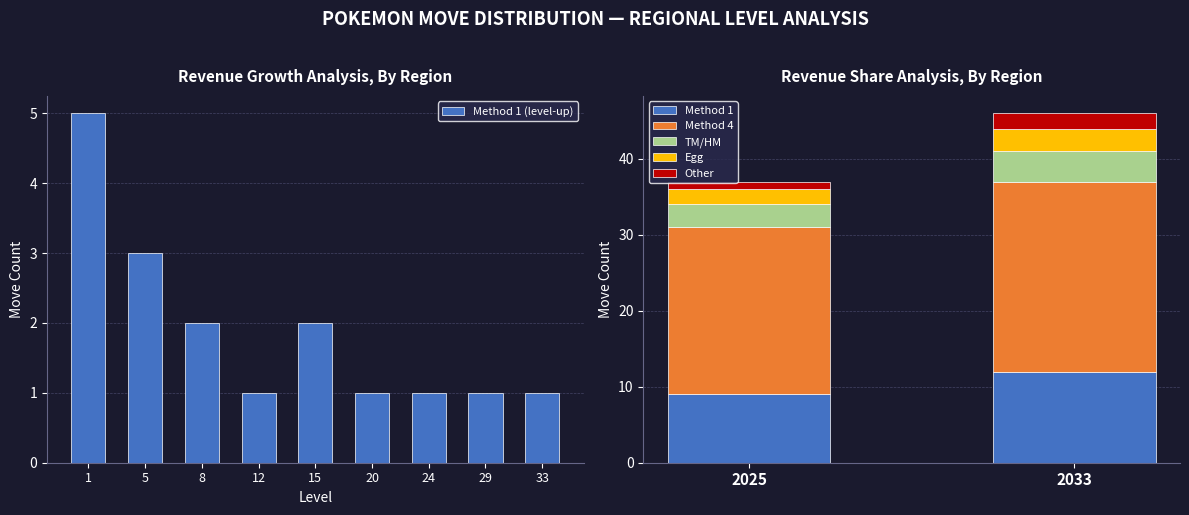

Count the number of categories in the chart.

9